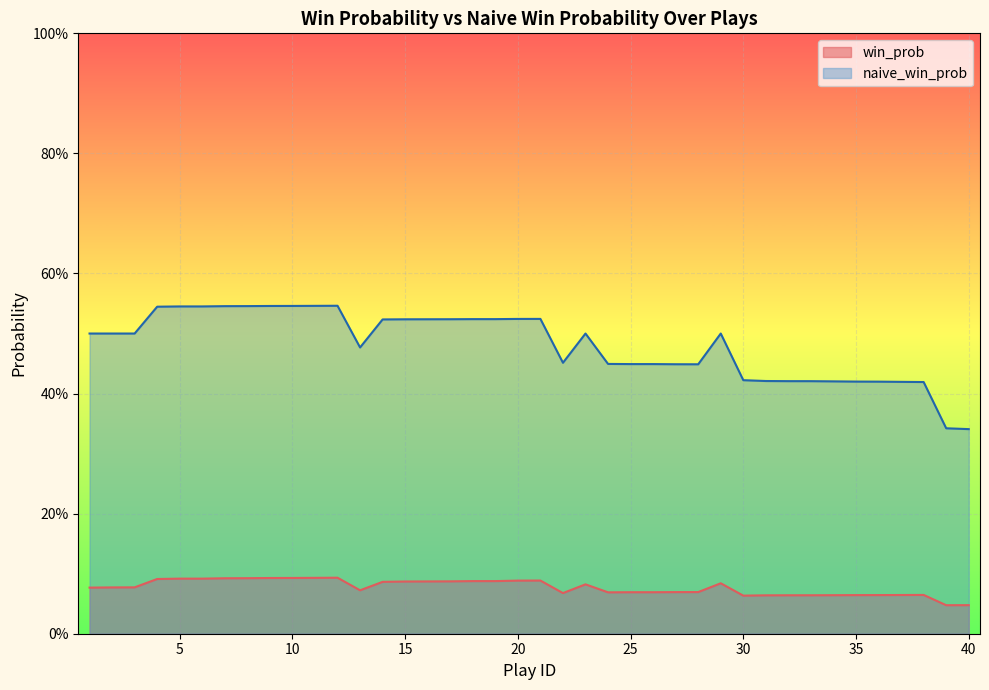

Reading right to left, extract all data points from this chart.

win_prob: 0.0	0.0	0.1	0.1	0.1	0.1	0.1	0.1	0.1	0.1	0.1	0.1	0.1	0.1	0.1	0.1	0.1	0.1	0.1	0.1	0.1	0.1	0.1	0.1	0.1	0.1	0.1	0.1	0.1	0.1	0.1	0.1	0.1	0.1	0.1	0.1	0.1	0.1	0.1	0.1
naive_win_prob: 0.3	0.3	0.4	0.4	0.4	0.4	0.4	0.4	0.4	0.4	0.4	0.5	0.4	0.4	0.4	0.4	0.4	0.5	0.5	0.5	0.5	0.5	0.5	0.5	0.5	0.5	0.5	0.5	0.5	0.5	0.5	0.5	0.5	0.5	0.5	0.5	0.5	0.5	0.5	0.5